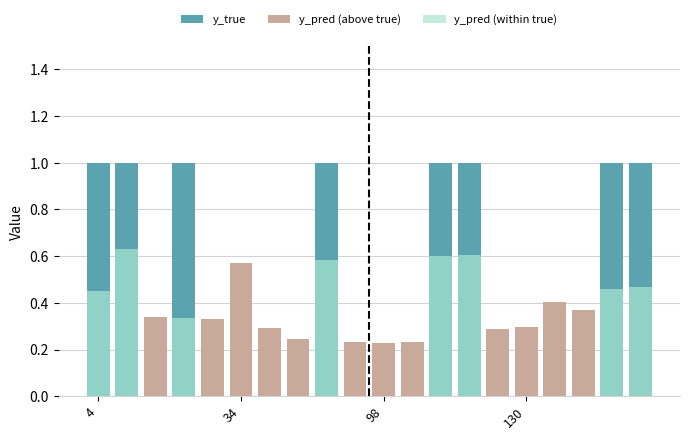

What is the label of the 10th bar from the left?

9